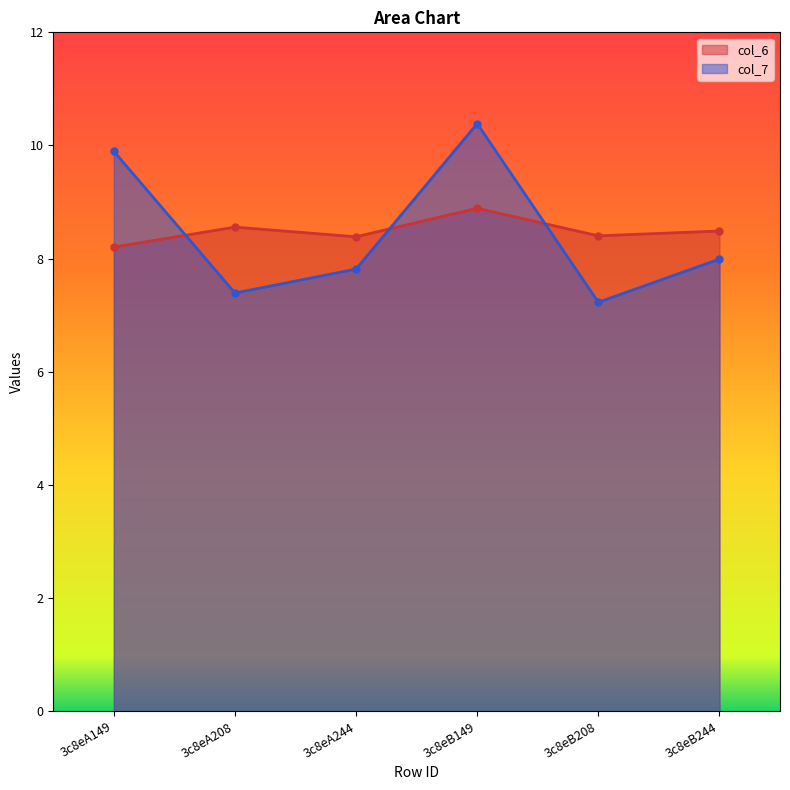

List the series in order of their overall mean, lowest first.

col_7 line, col_6 line